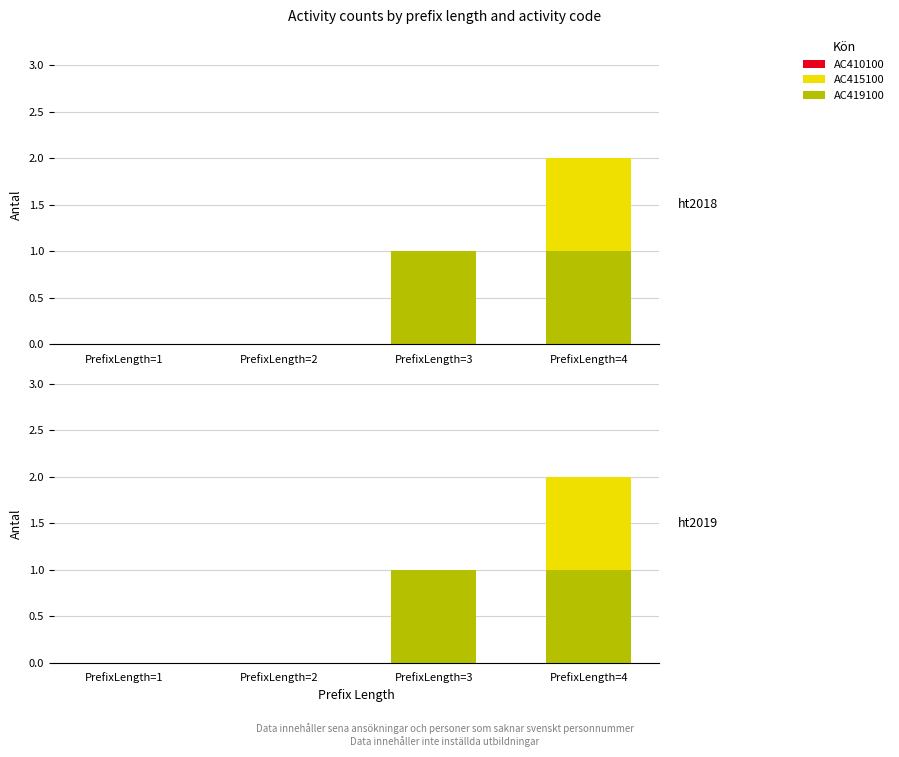

Between PrefixLength=3 and PrefixLength=4, which series saw the biggest shift?

AC415100